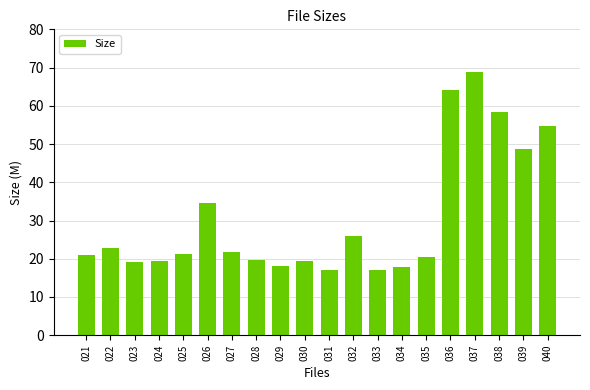

Is it true that the value at 037 is 68.8?

True